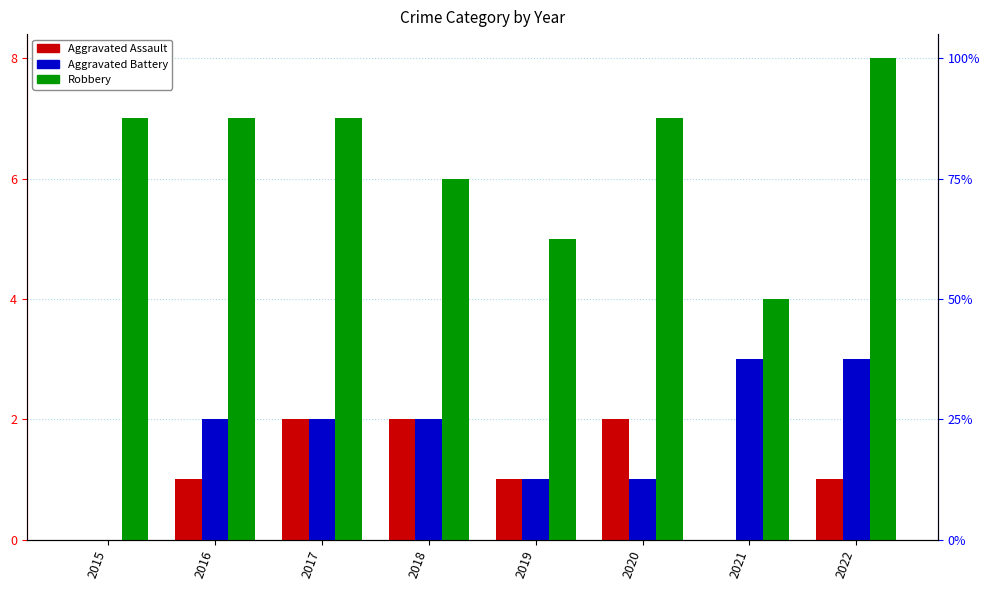

Reading right to left, extract all data points from this chart.

Aggravated Assault: 1	0	2	1	2	2	1	0
Aggravated Battery: 3	3	1	1	2	2	2	0
Robbery: 8	4	7	5	6	7	7	7